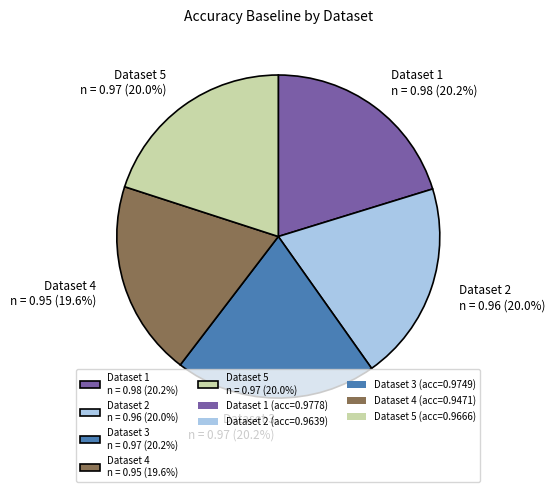

What percentage is NOT represented by Dataset 2 n = 0.96 (20.0%)?

80.0%